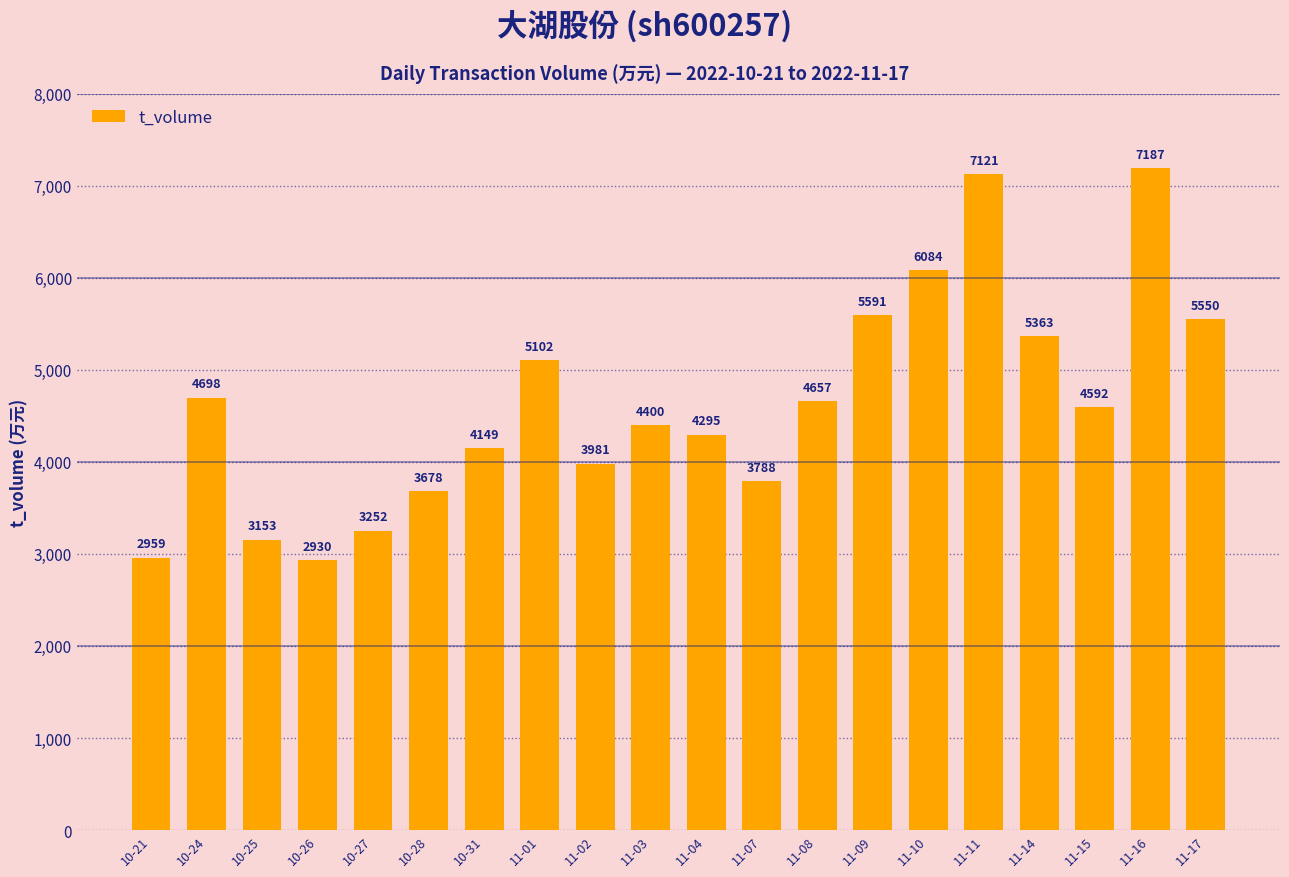

How many series are shown in this chart?

1